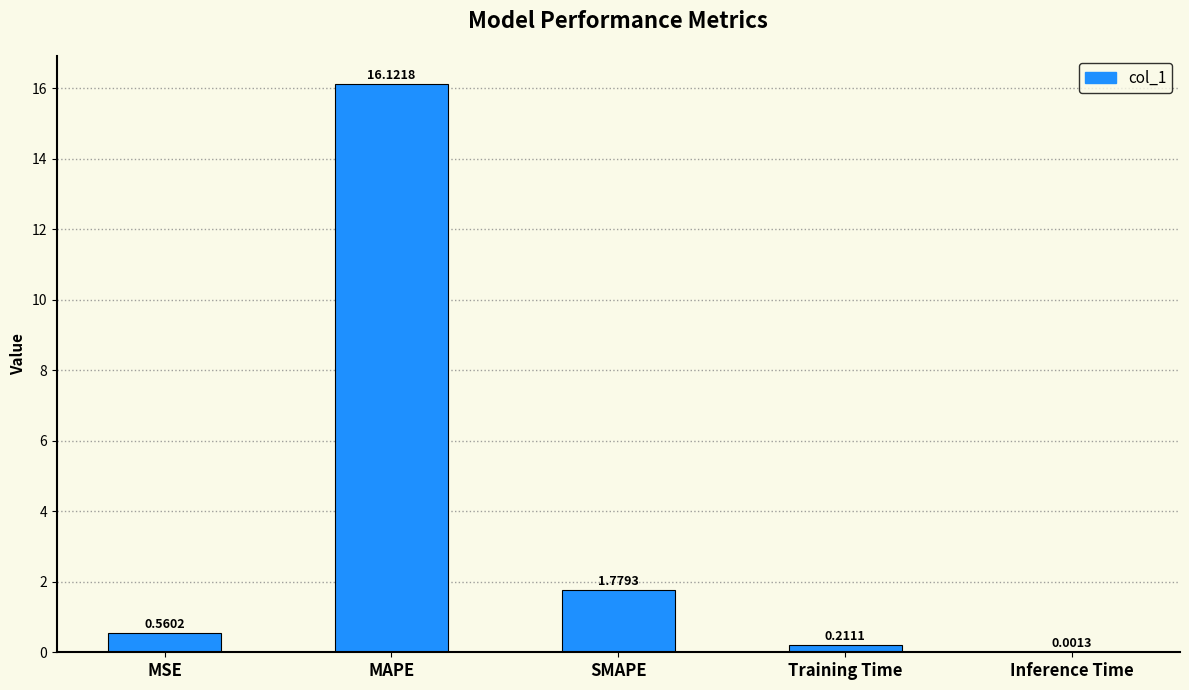

What is the sum of the values at Training Time and MAPE?

16.3